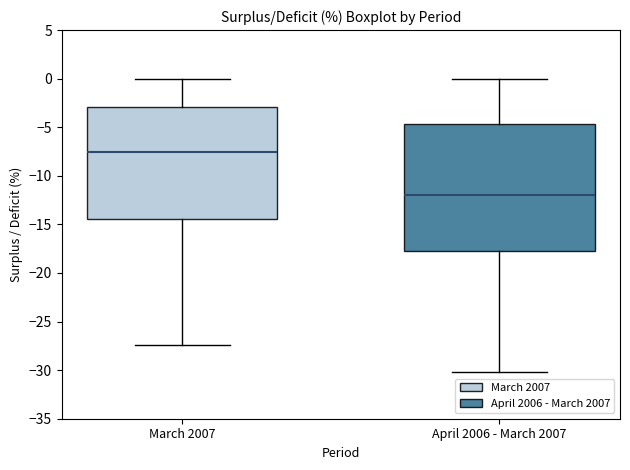

Reading left to right, read every box against the y-axis: the position of its median line, the range the box covers, and the ends of its whiskers. The values are not printed on the chart, so give them approximately, as read against the axis.

March 2007: median -7.5, box -14.5 to -3.0, whiskers -27.5 to 0.0
April 2006 - March 2007: median -12.0, box -17.5 to -4.5, whiskers -30.0 to 0.0